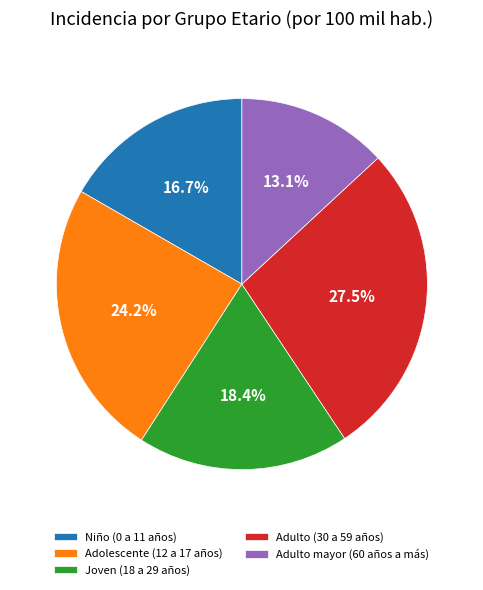

Does any single category account for the majority?

No